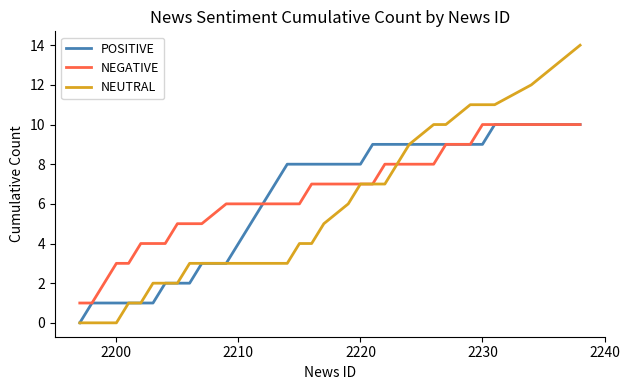

Which series has the largest range (max minus min)?

NEUTRAL